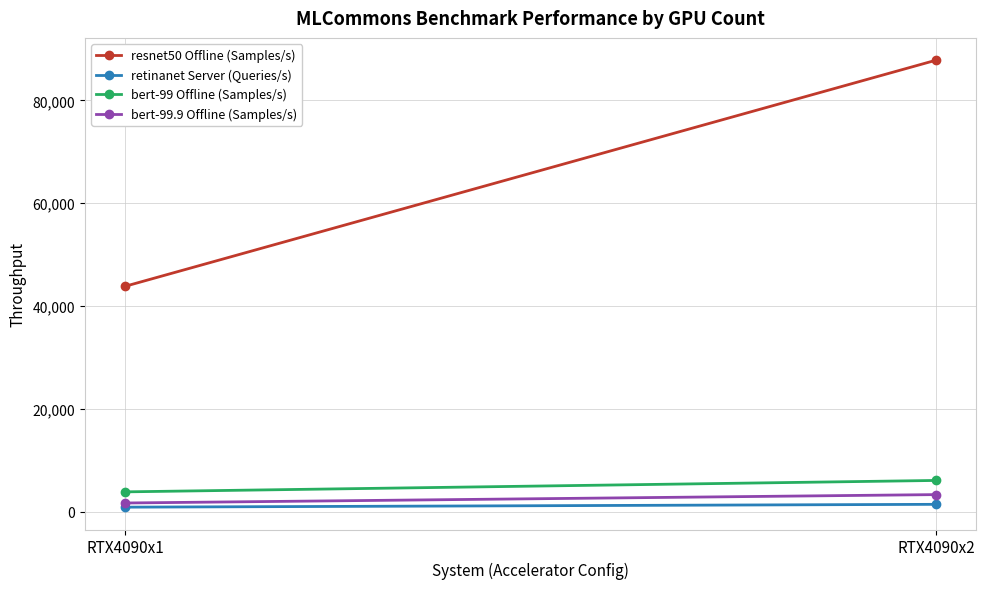

Which series has the largest total across all categories?

resnet50 Offline (Samples/s)